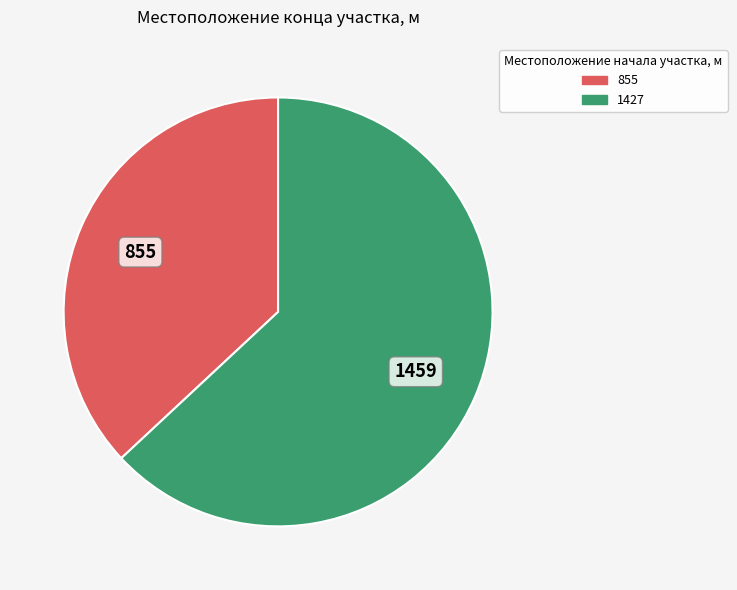

Rank the categories by value from lowest to highest.

855, 1427